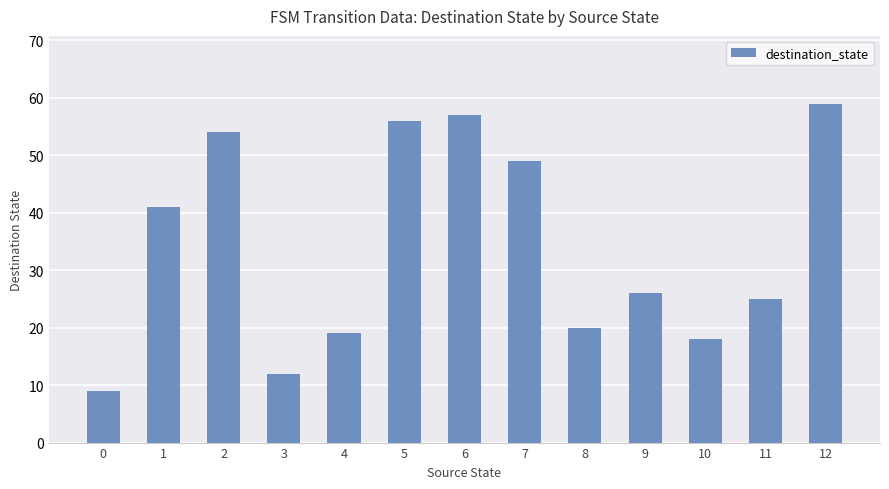

What is the difference between the maximum and minimum values?

50